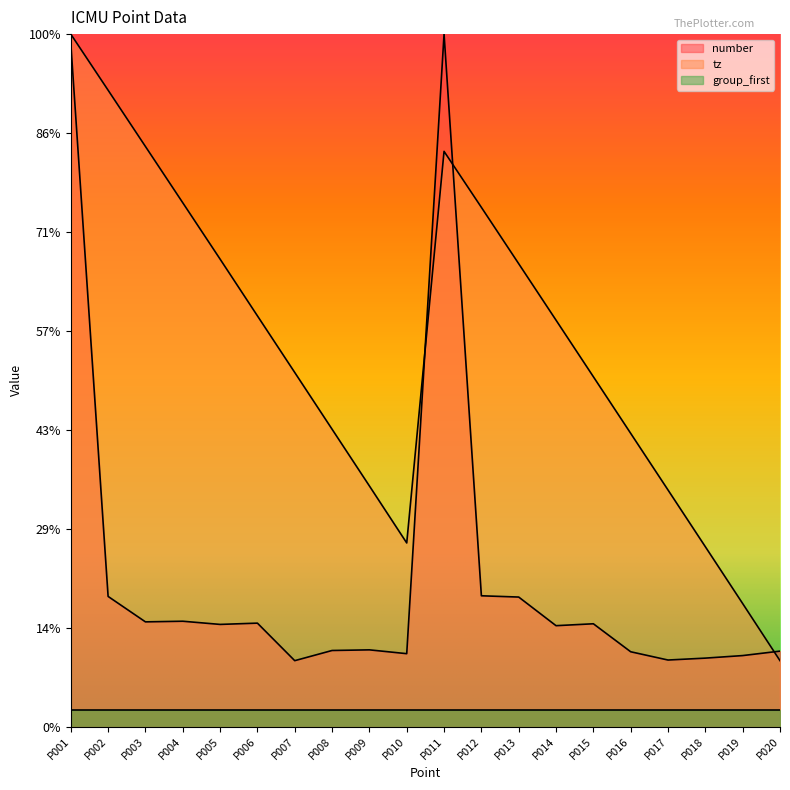

Is it true that tz equals 308.0 at P017?

False